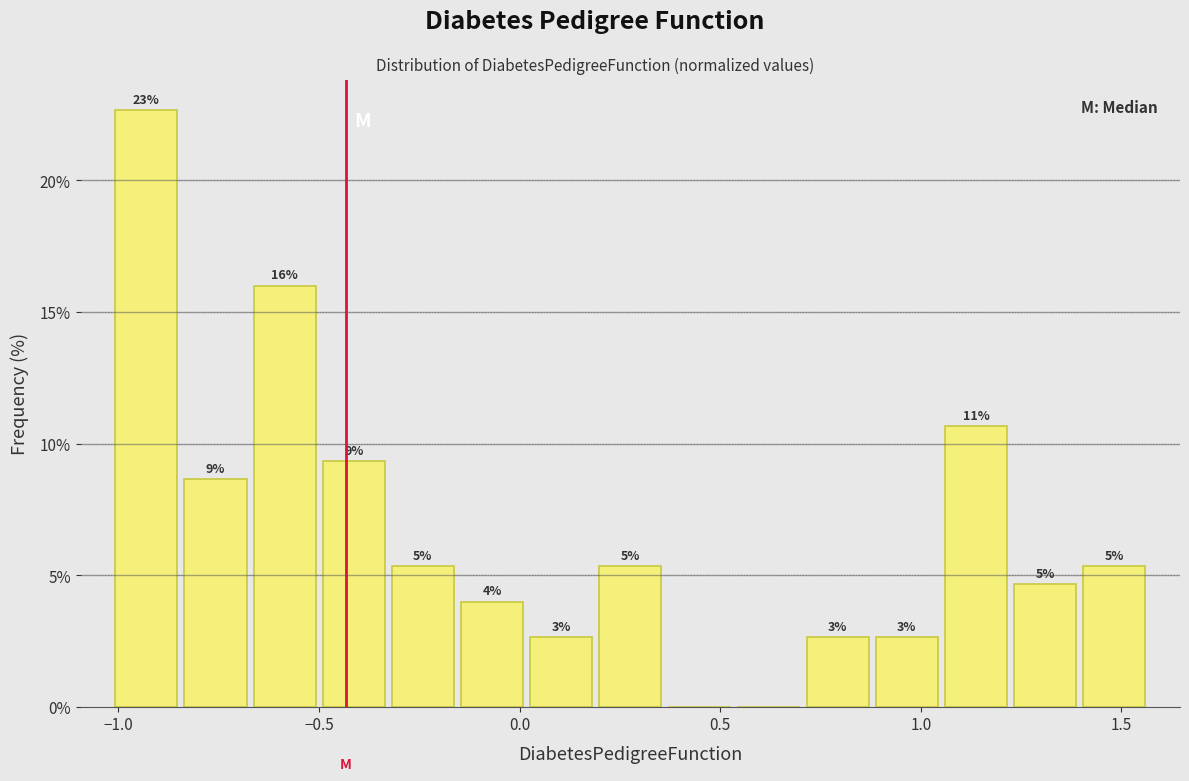

Read against the x-axis, roughly where is the centre of the tallest bar?

-0.95